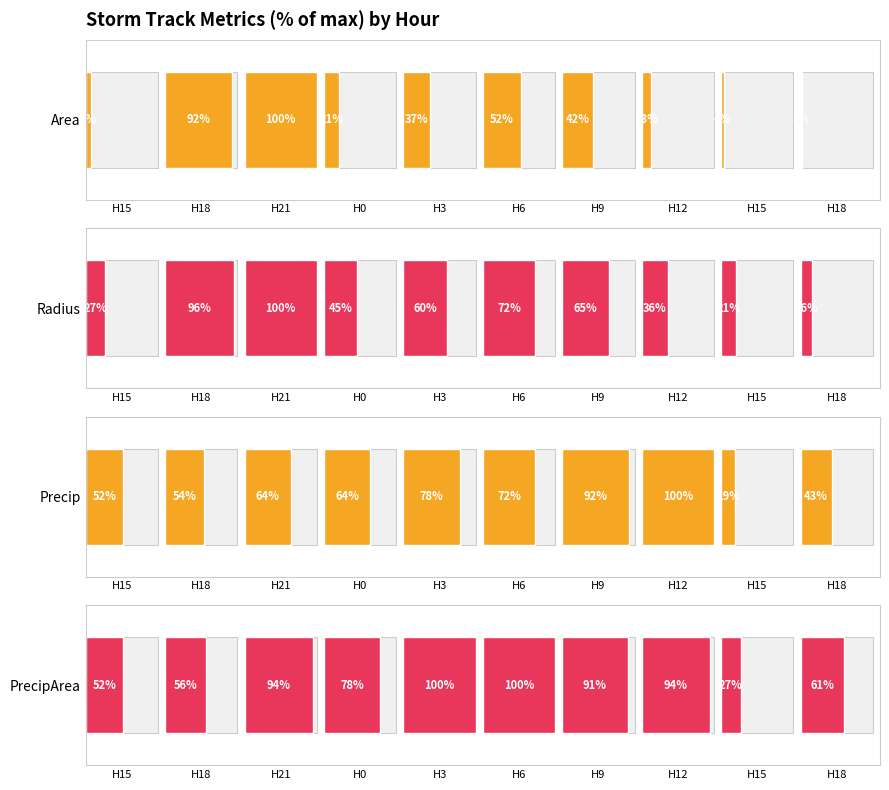

Which series has the widest spread of values?

Area